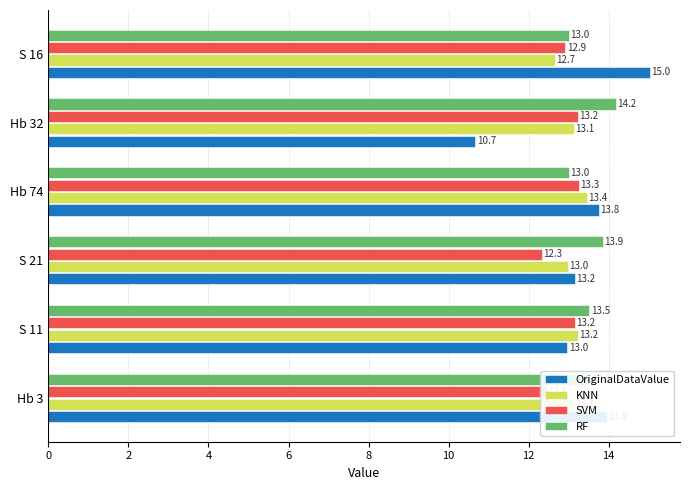

Which category has the lowest value in the SVM series?

S 21